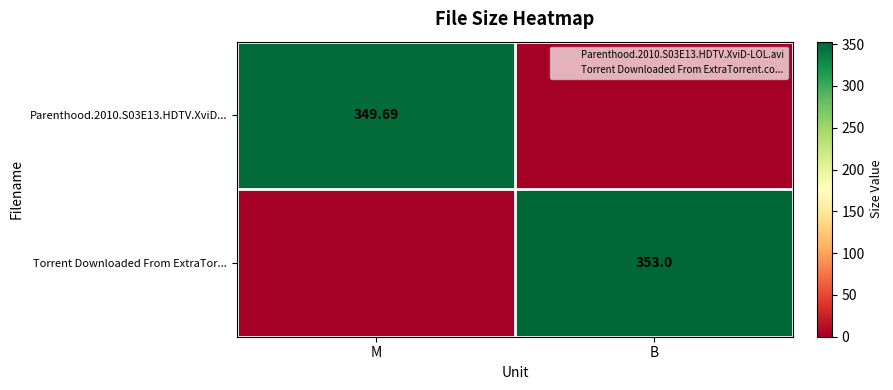

Rank the series at M from highest to lowest value.

Parenthood.2010.S03E13.HDTV.XviD..., Torrent Downloaded From ExtraTor...